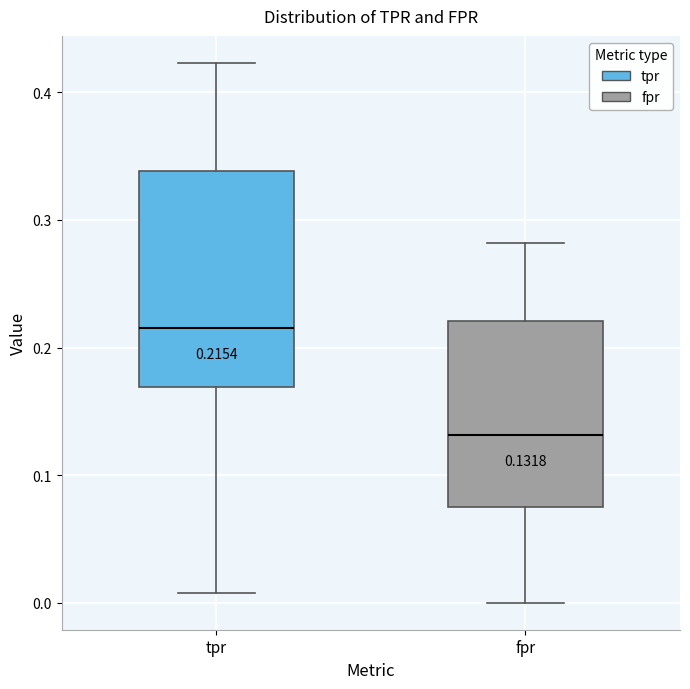

Which box has the lowest median line?

fpr